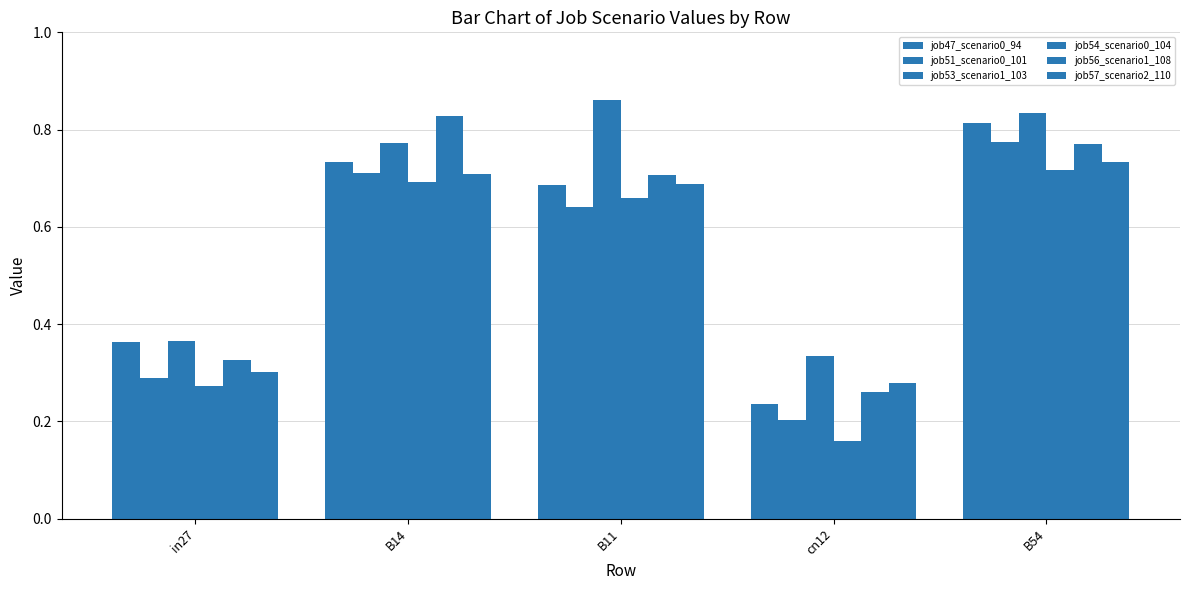

What is the sum of all job56_scenario1_108 values?

2.9